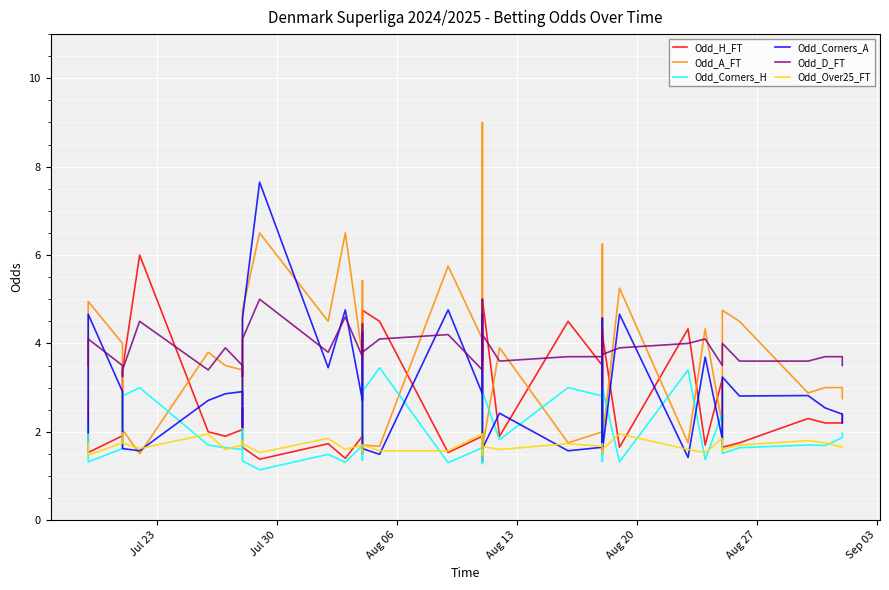

Reading left to right, list all the values displayed in this chart.

Odd_H_FT: 2.7	1.5	1.9	2.8	3.4	6.0	2.0	1.9	2.0	2.5	1.6	1.4	1.7	1.4	1.9	1.5	4.8	4.5	1.5	1.9	1.3	2.1	5.0	1.9	4.5	3.5	1.7	1.5	4.2	1.6	4.3	1.7	3.2	2.5	1.6	1.8	2.3	2.2	2.2	2.4
Odd_A_FT: 2.5	5.0	4.0	2.4	2.0	1.5	3.8	3.5	3.4	2.6	4.8	6.5	4.5	6.5	3.7	5.4	1.7	1.7	5.8	4.1	9.0	3.1	1.6	3.9	1.8	2.0	4.8	6.2	1.8	5.2	1.8	4.3	2.1	2.6	4.8	4.5	2.9	3.0	3.0	2.8
Odd_Corners_H: 2.2	1.3	1.6	2.4	2.8	3.0	1.7	1.6	1.6	2.1	1.3	1.1	1.5	1.3	1.7	1.4	2.9	3.5	1.3	1.6	1.3	1.9	2.9	1.8	3.0	2.8	1.5	1.3	3.0	1.3	3.4	1.4	2.4	1.7	1.5	1.6	1.7	1.7	1.9	2.0
Odd_Corners_A: 2.0	4.7	2.9	1.9	1.6	1.6	2.7	2.9	2.9	2.1	4.6	7.7	3.5	4.8	2.7	4.3	1.6	1.5	4.8	2.9	4.7	2.3	1.6	2.4	1.6	1.6	3.3	4.6	1.6	4.7	1.4	3.7	1.8	2.7	3.2	2.8	2.8	2.5	2.4	2.2
Odd_D_FT: 3.5	4.1	3.5	3.2	3.4	4.5	3.4	3.9	3.5	3.2	4.1	5.0	3.8	4.6	3.7	4.4	3.8	4.1	4.2	3.4	5.0	3.6	4.2	3.6	3.7	3.7	3.8	4.3	3.8	3.9	4.0	4.1	3.5	3.6	4.0	3.6	3.6	3.7	3.7	3.5
Odd_Over25_FT: 1.8	1.5	1.8	2.0	1.8	1.6	1.9	1.6	1.7	1.8	1.7	1.5	1.9	1.6	1.7	1.6	1.7	1.6	1.6	1.9	1.5	1.9	1.7	1.6	1.7	1.7	1.7	1.5	1.6	1.9	1.6	1.5	1.9	1.6	1.6	1.7	1.8	1.8	1.6	1.7